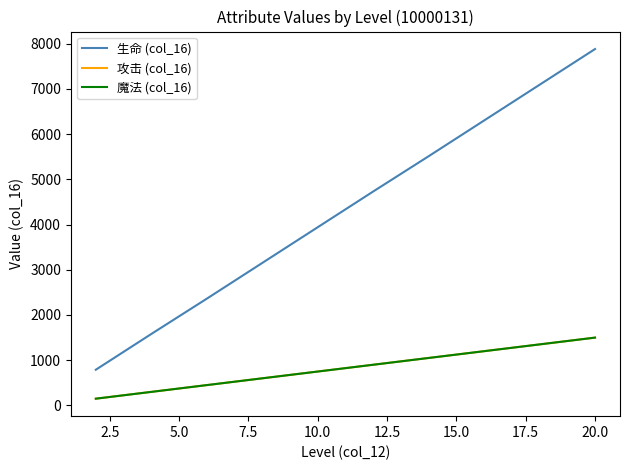

True or false: 攻击 (col_16) and 魔法 (col_16) intersect in this chart.

False